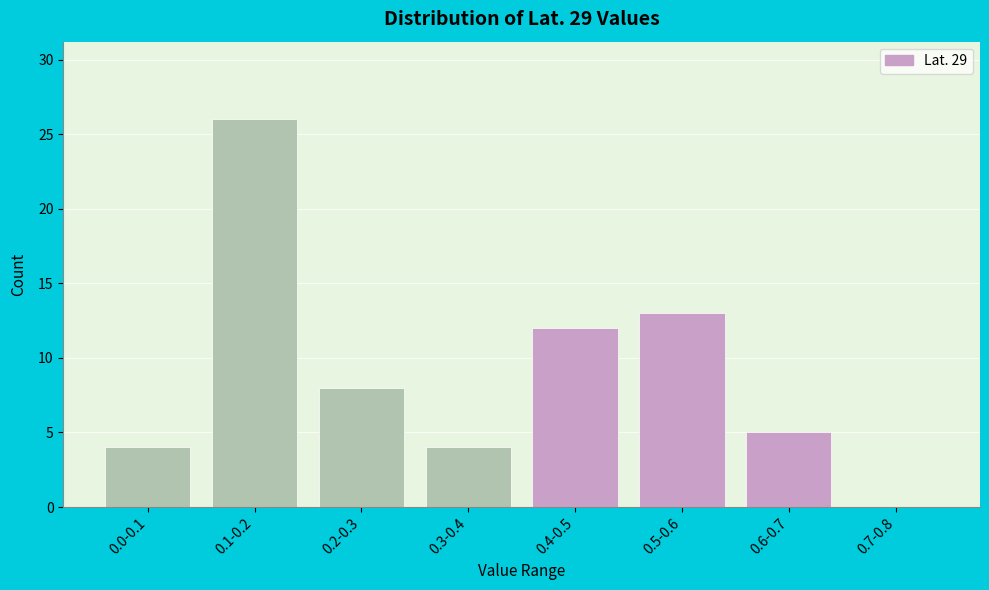

Reading right to left, transcribe all the data shown in this chart.

0.7-0.8=0	0.6-0.7=5	0.5-0.6=13	0.4-0.5=12	0.3-0.4=4	0.2-0.3=8	0.1-0.2=26	0.0-0.1=4